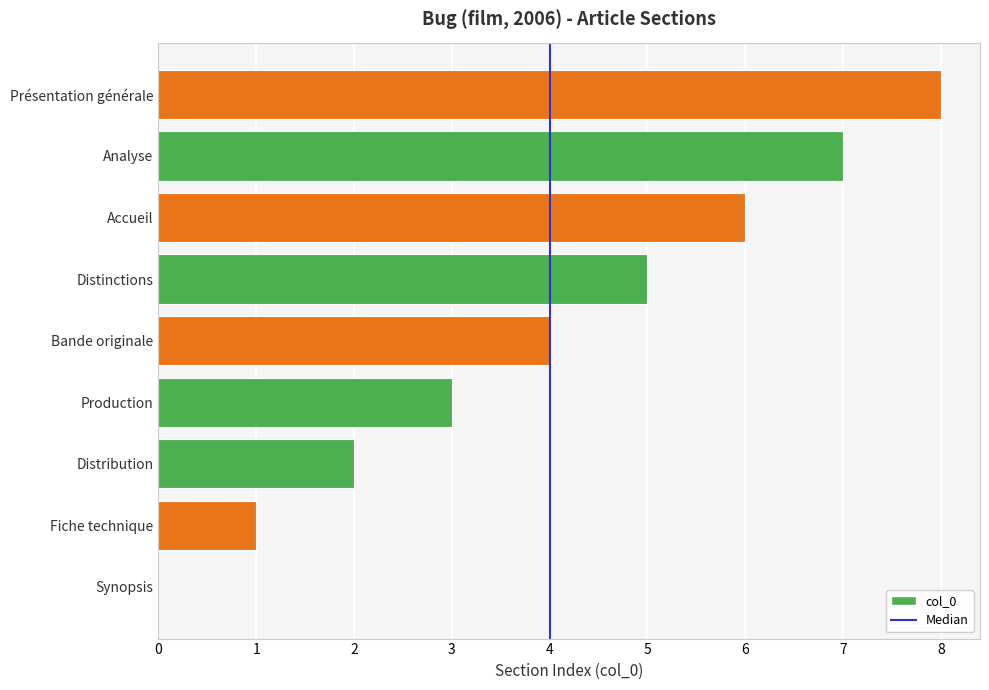

What is the change in value from Synopsis to Production?

+3